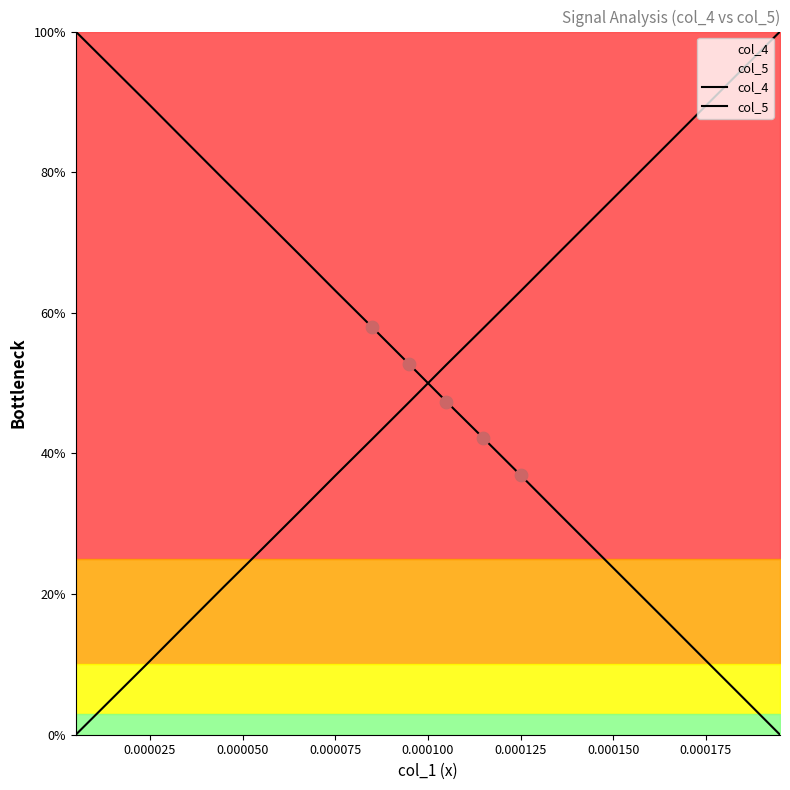

Is the value of col_4 at 0.000200 greater than the value of col_5 at 0.000175?

Yes